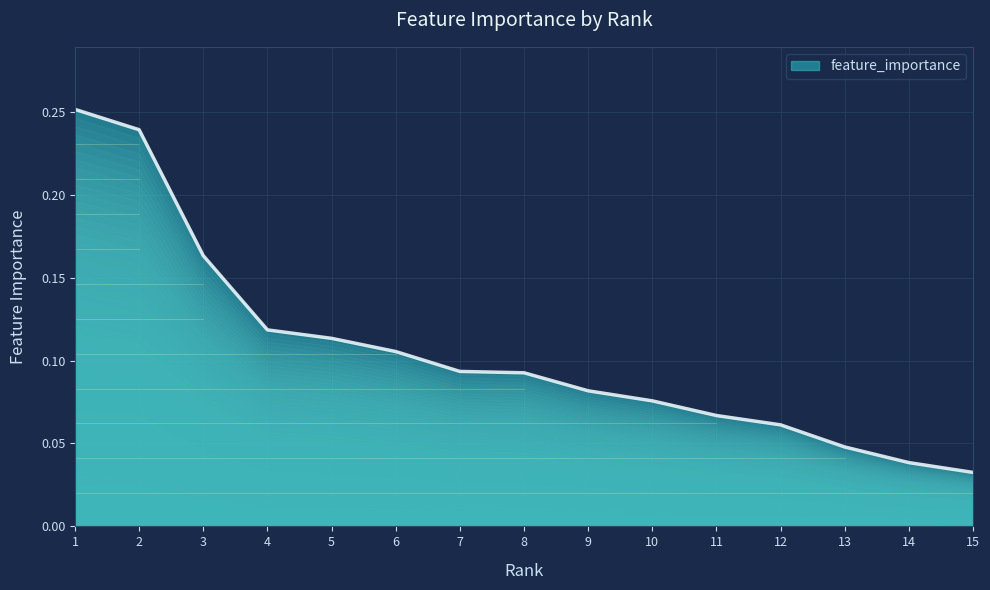

Does the chart display data point markers on the line(s)?

No